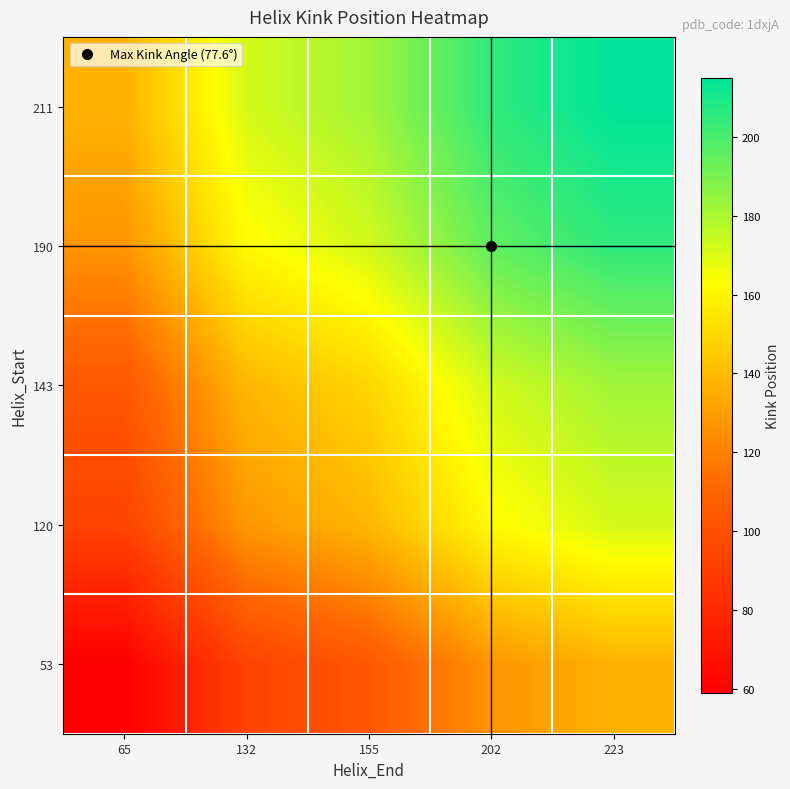

At 202, list the series in order from largest to smallest.

211, 190, 143, 120, 53